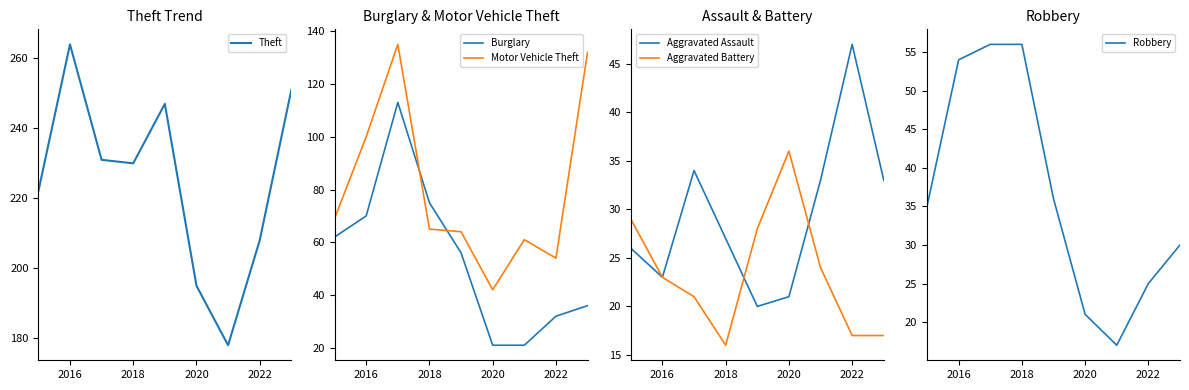

What is the minimum value for Burglary?

21